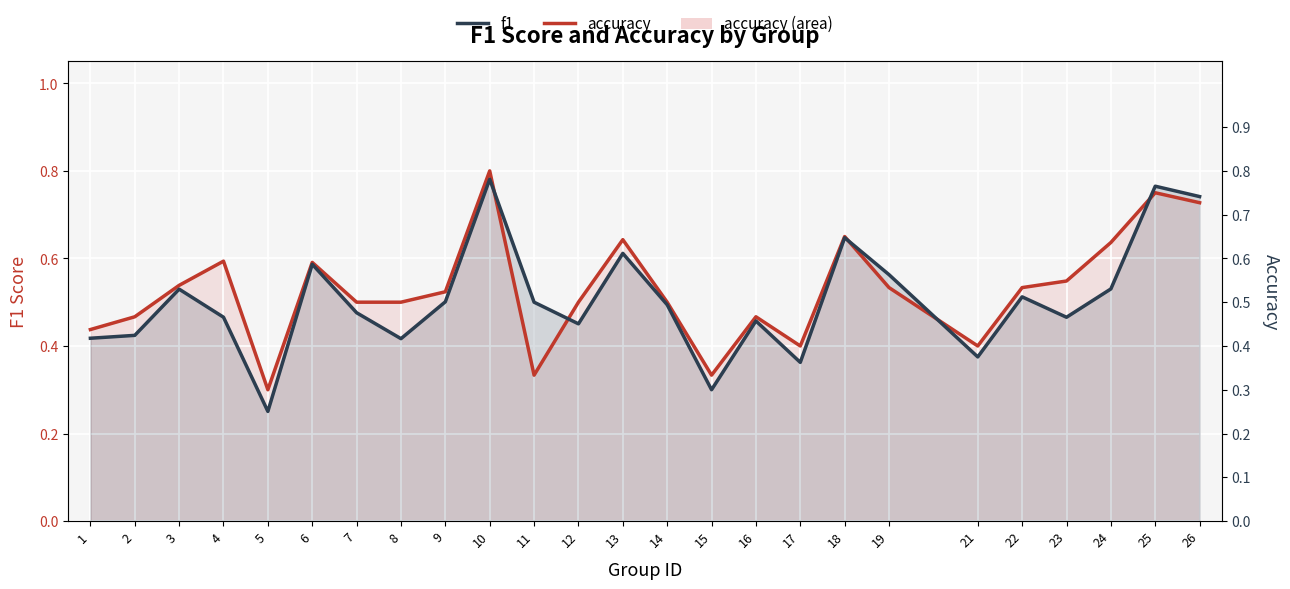

Rank the series by their average value, from lowest to highest.

f1, accuracy